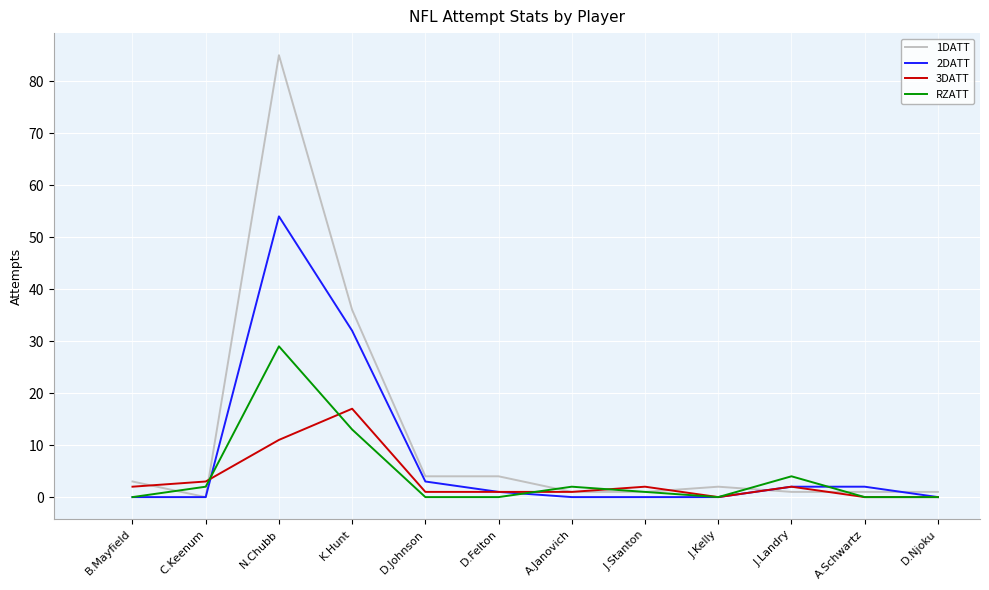

Which category has the highest value in the 3DATT series?

K.Hunt